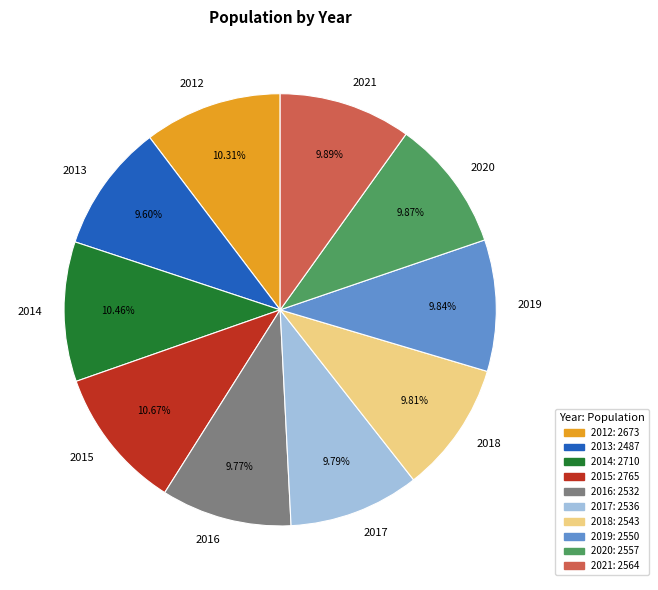

Approximately how many times larger is the value at 2015 compared to 2012?

1.0